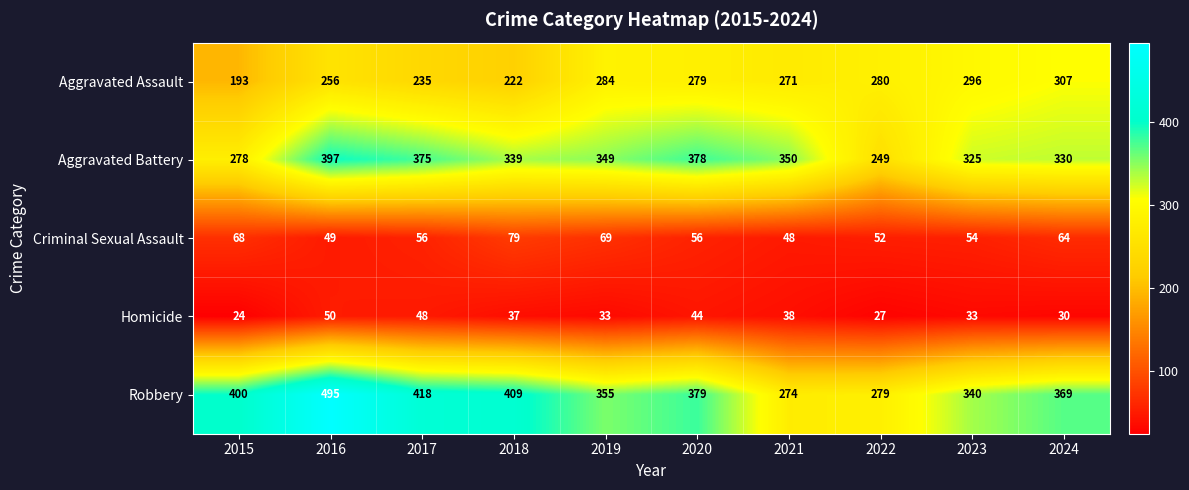

What is the sum of all Aggravated Assault values?

2623